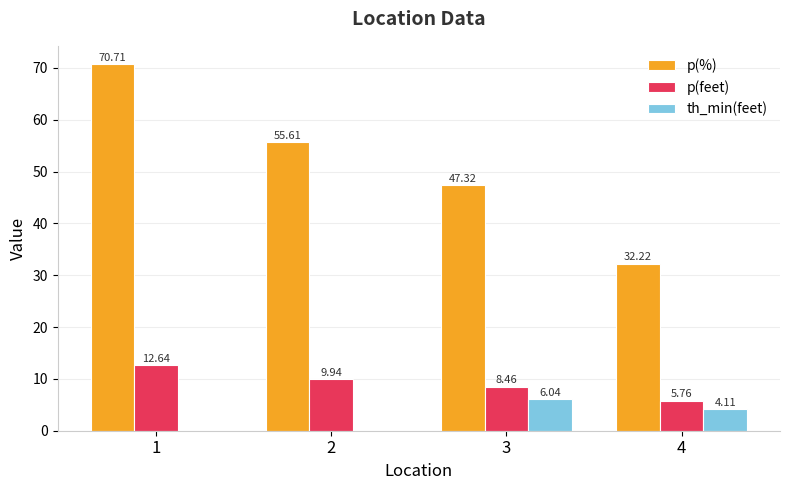

What is the sum of the p(%) values at 2 and 4?

87.8